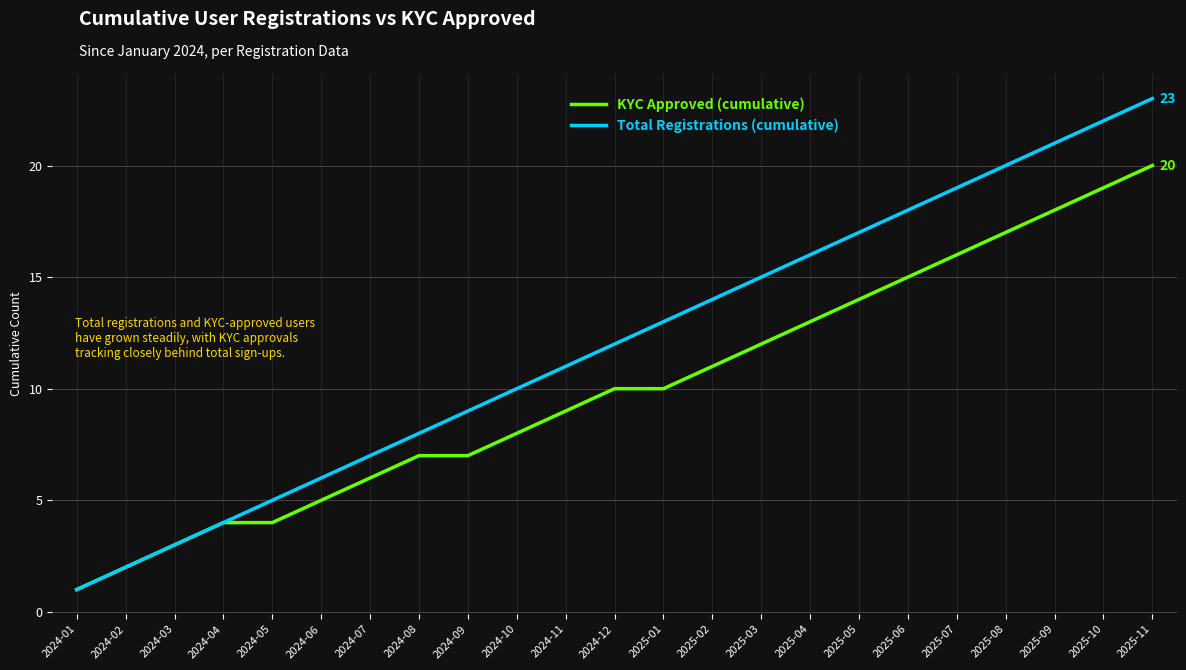

Rank the series by their average value, from highest to lowest.

Total Registrations (cumulative), KYC Approved (cumulative)